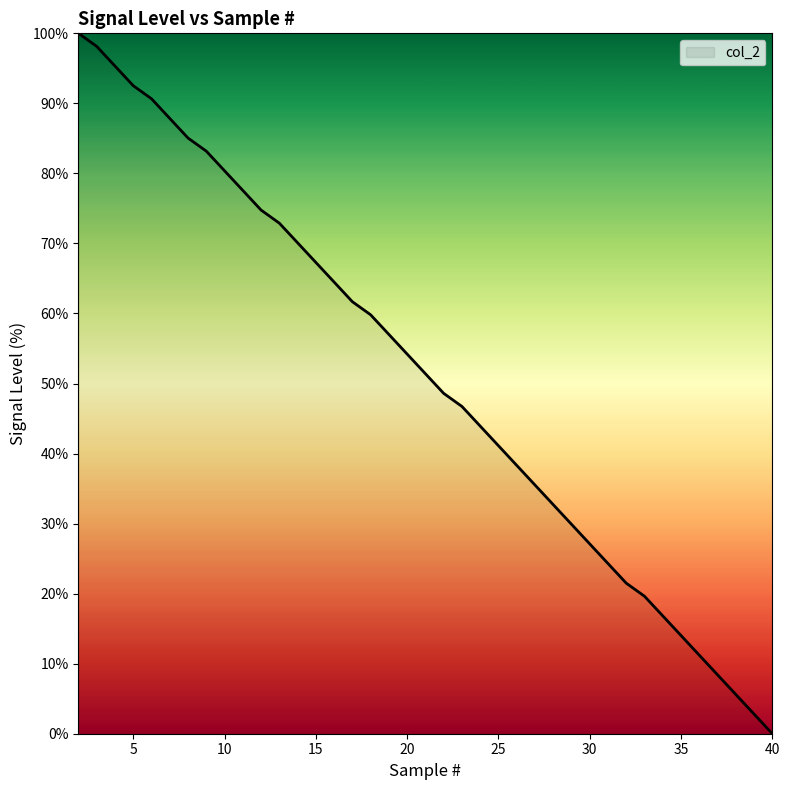

Reading left to right, list all the values displayed in this chart.

100.0	98.1	95.3	92.5	90.7	87.9	85.0	83.2	80.4	77.6	74.8	72.9	70.1	67.3	64.5	61.7	59.8	57.0	54.2	51.4	48.6	46.7	43.9	41.1	38.3	35.5	32.7	29.9	27.1	24.3	21.5	19.6	16.8	14.0	11.2	8.4	5.6	2.8	0.0